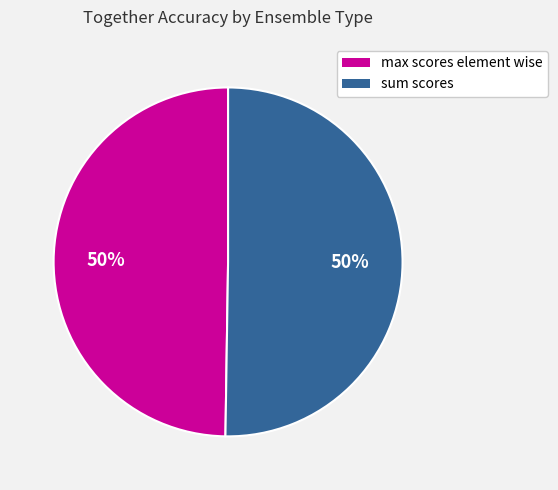

To the nearest percent, what is the average slice percentage?

50%